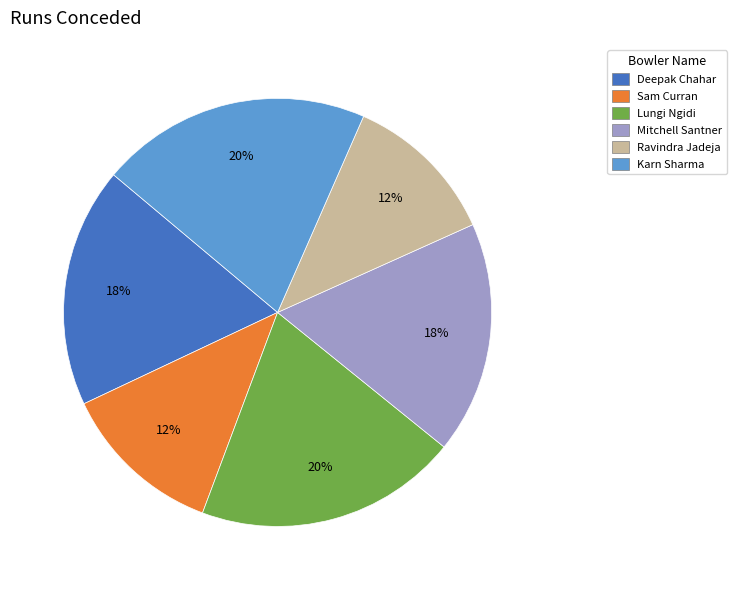

Does any single category account for the majority?

No